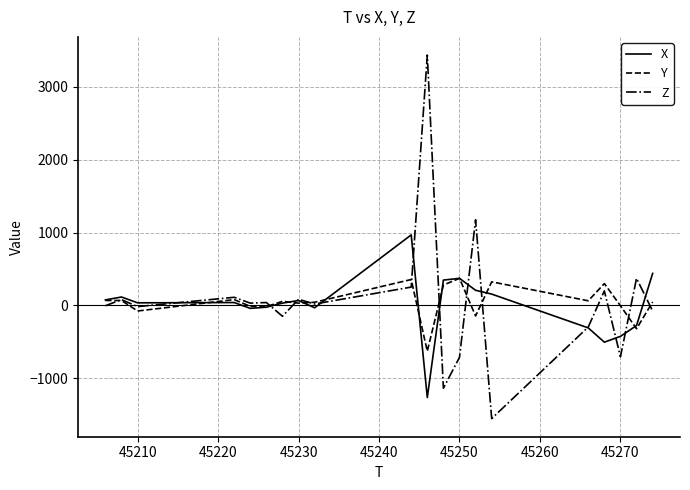

What is the maximum value shown in the chart?

3436